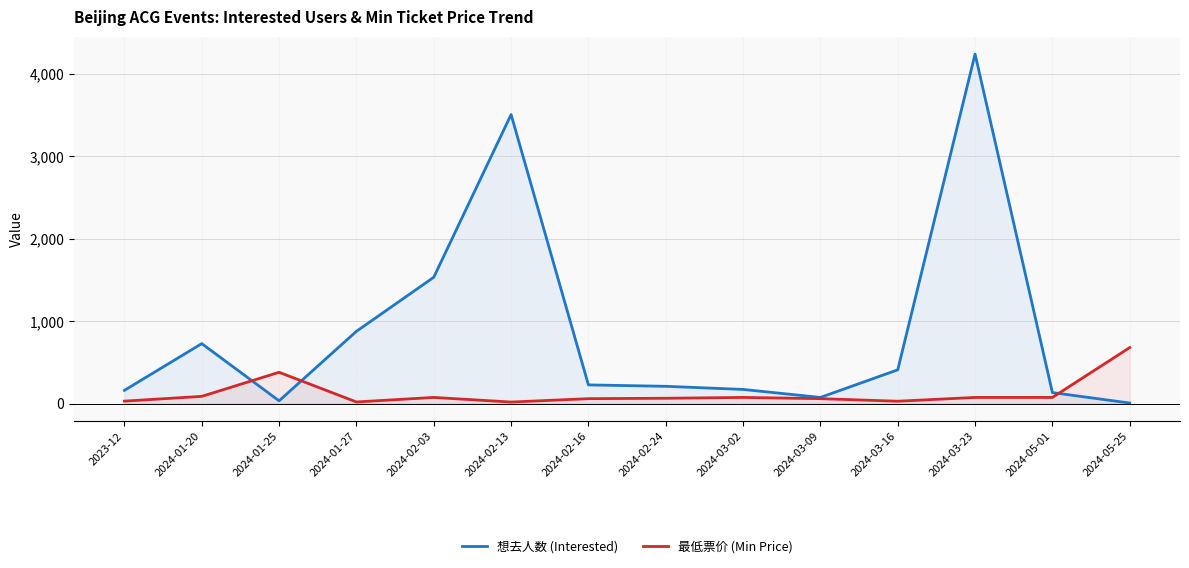

Rank the series by their maximum value, from highest to lowest.

想去人数 (Interested), 最低票价 (Min Price)